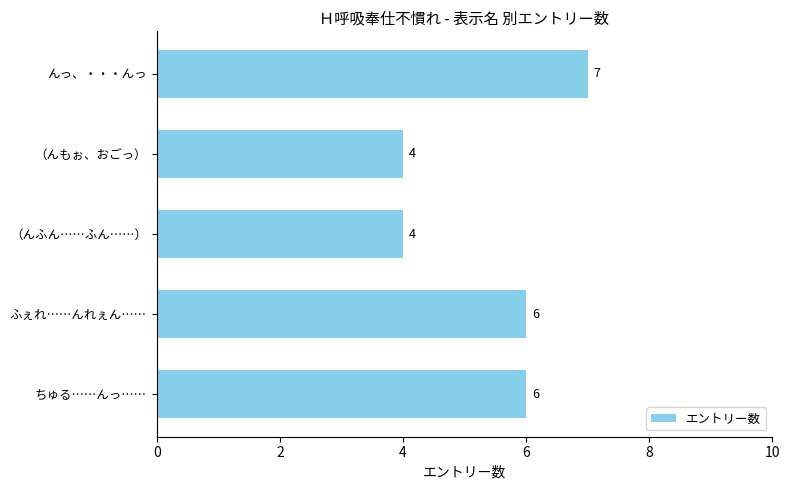

What is the minimum value shown in the chart?

4